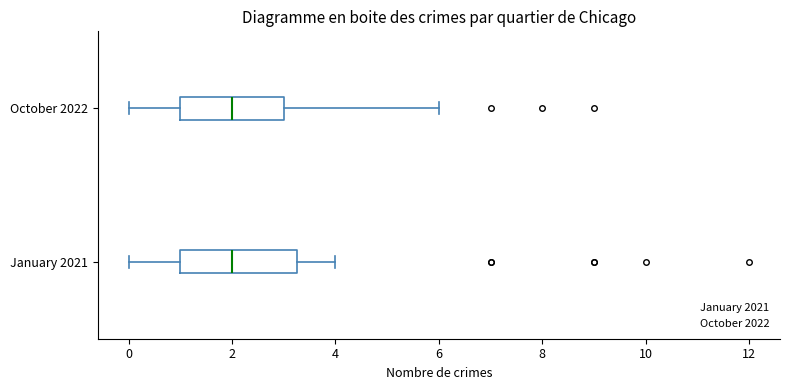

Reading bottom to top, read every box against the x-axis: the position of its median line, the range the box covers, and the ends of its whiskers. The values are not printed on the chart, so give them approximately, as read against the axis.

January 2021: median 2.0, box 1.0 to 3.2, whiskers 0.0 to 4.0
October 2022: median 2.0, box 1.0 to 3.0, whiskers 0.0 to 6.0